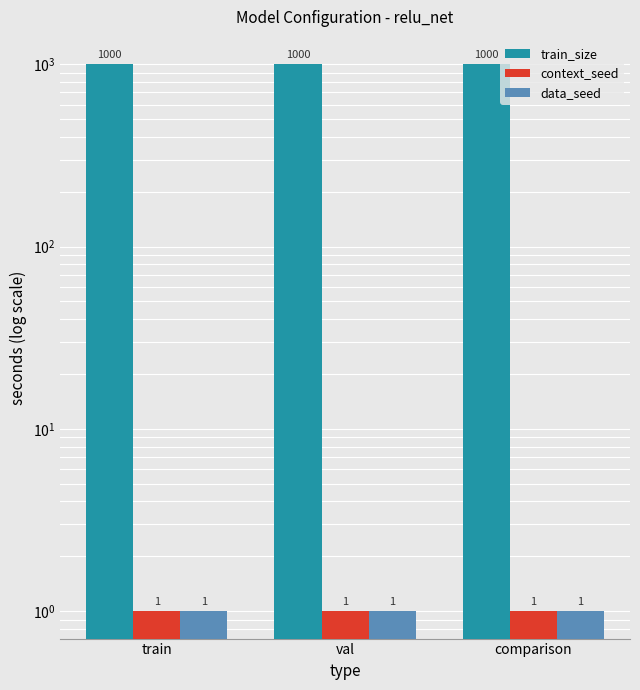

Between val and train, which is larger?

val